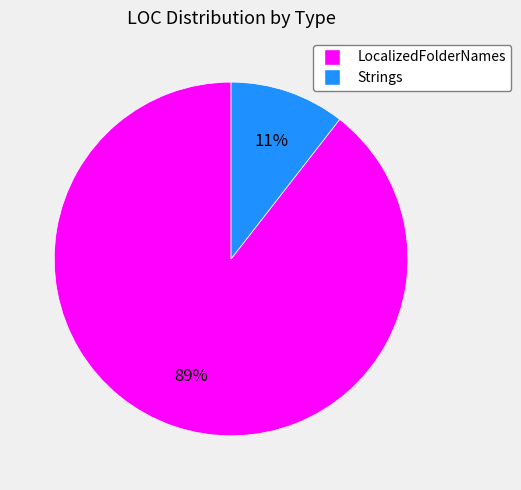

Rank the categories by value from highest to lowest.

LocalizedFolderNames, Strings